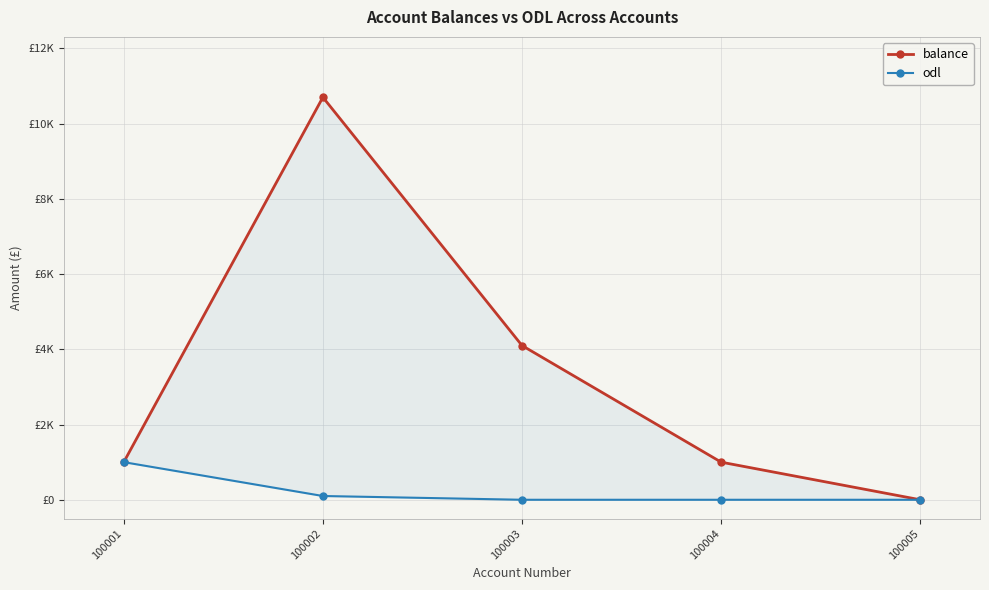

Where is the first local maximum for balance?

100002